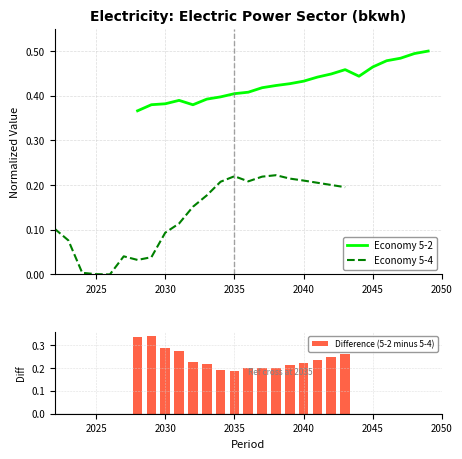

What is the value of the 5-2 bar at the 3rd from the left?

0.4